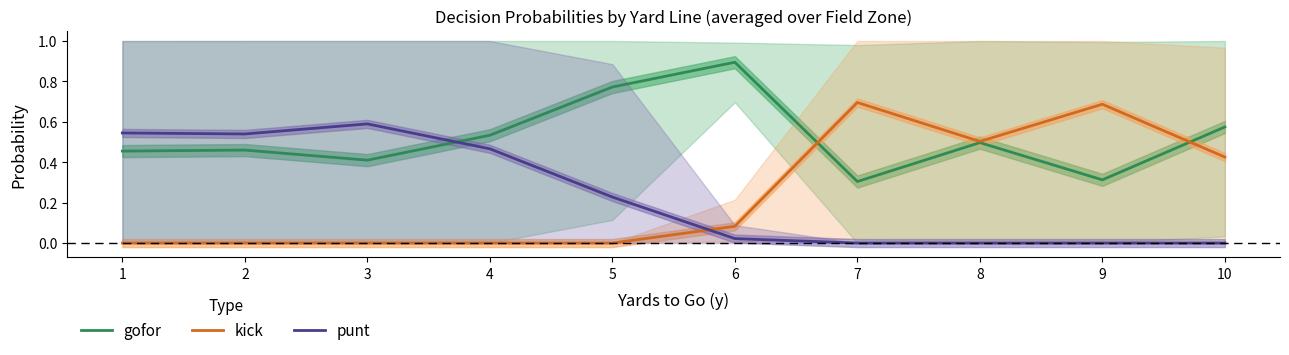

Reading left to right, transcribe all the data shown in this chart.

gofor: 0.5	0.5	0.4	0.5	0.8	0.9	0.3	0.5	0.3	0.6
kick: 0.0	0.0	0.0	0.0	0.0	0.1	0.7	0.5	0.7	0.4
punt: 0.5	0.5	0.6	0.5	0.2	0.0	0.0	0.0	0.0	0.0